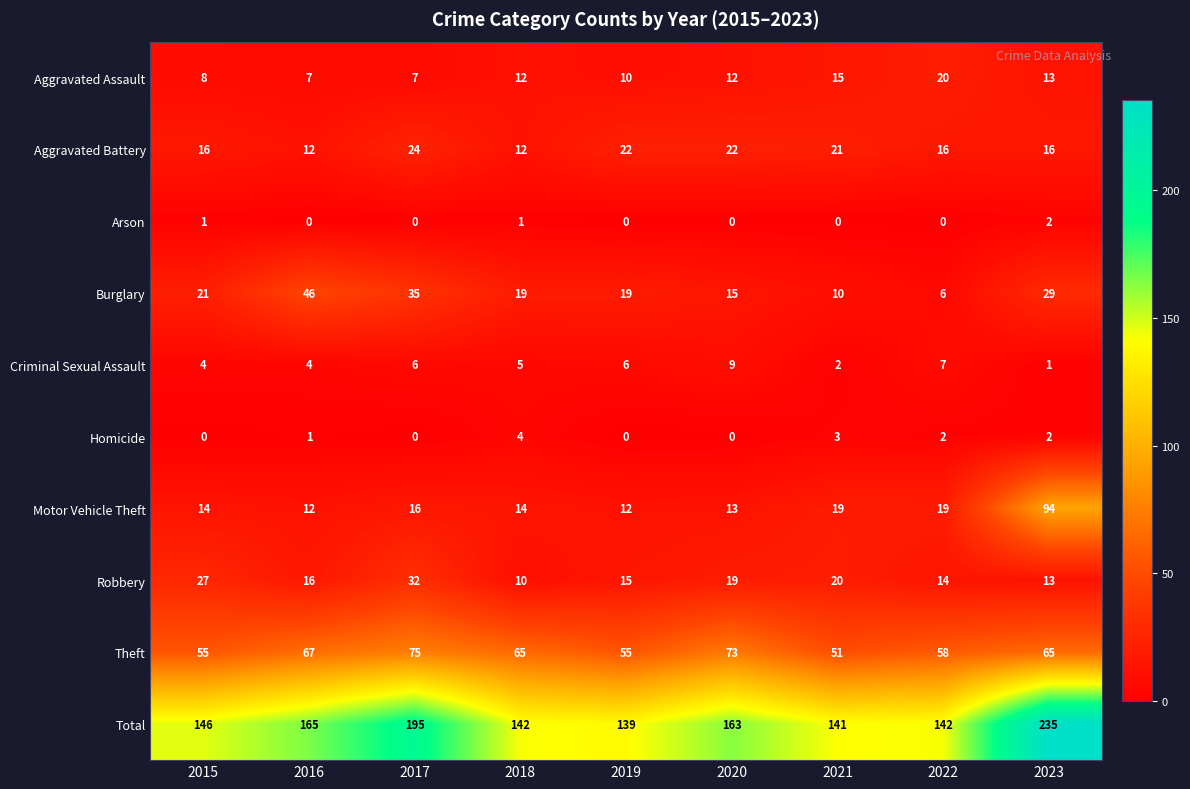

Is it true that Motor Vehicle Theft equals 19 at 2021?

True